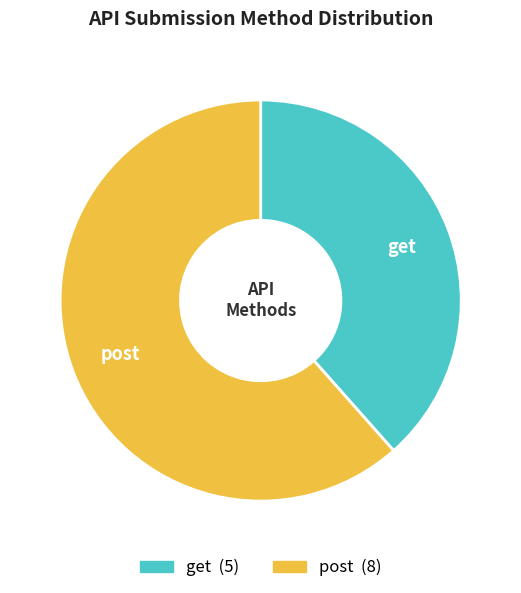

Which category has the biggest portion of the pie?

post